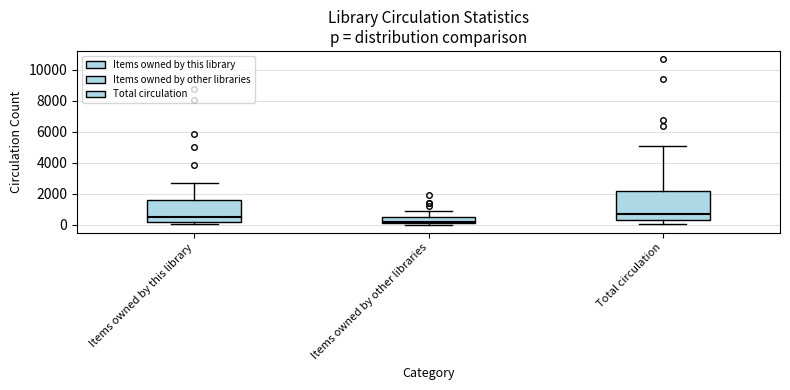

Reading left to right, transcribe this box plot: for each box, give where its median line is, the range the box spans, and where its two whiskers end, as read against the y-axis. The values are not printed on the chart, so give them approximately, as read against the axis.

Items owned by this library: median 600, box 200 to 1600, whiskers 0 to 2600
Items owned by other libraries: median 200, box 0 to 400, whiskers 0 (just below the box's lower edge) to 800
Total circulation: median 600, box 200 to 2200, whiskers 0 to 5000